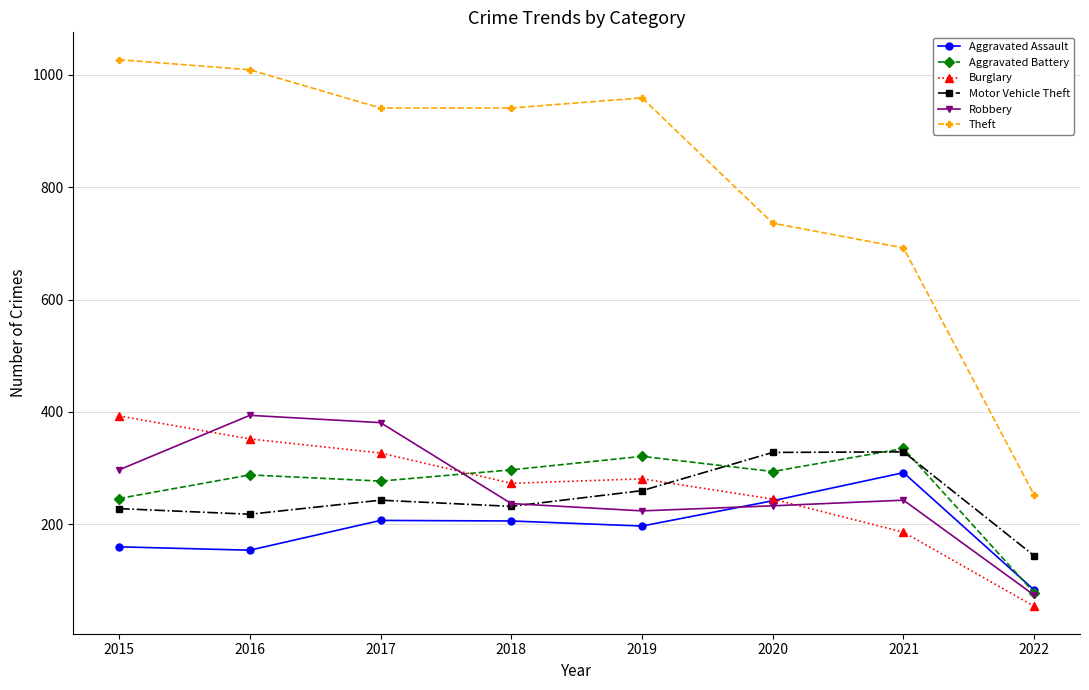

Which category has the highest value across all series?

2015